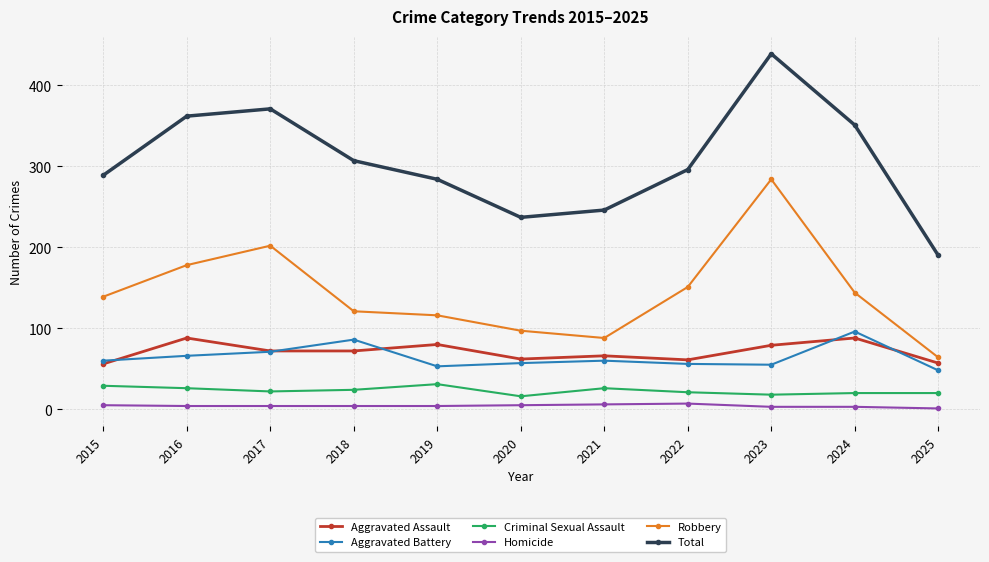

What is the sum of the Homicide values at 2025 and 2018?

5